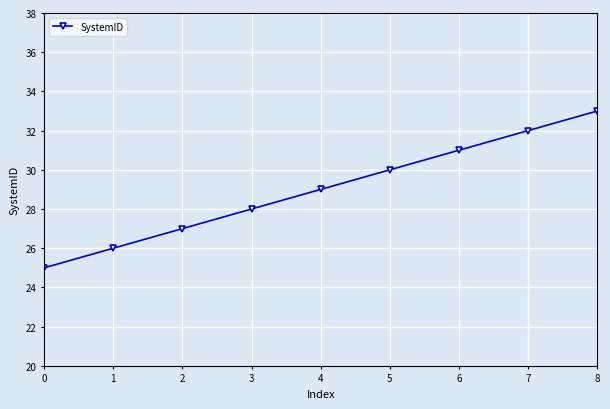

How many data points are less than 29?

4